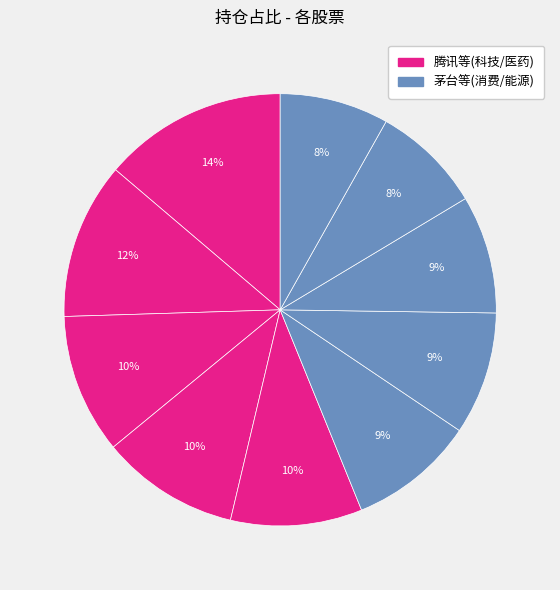

Does any single category account for the majority?

No